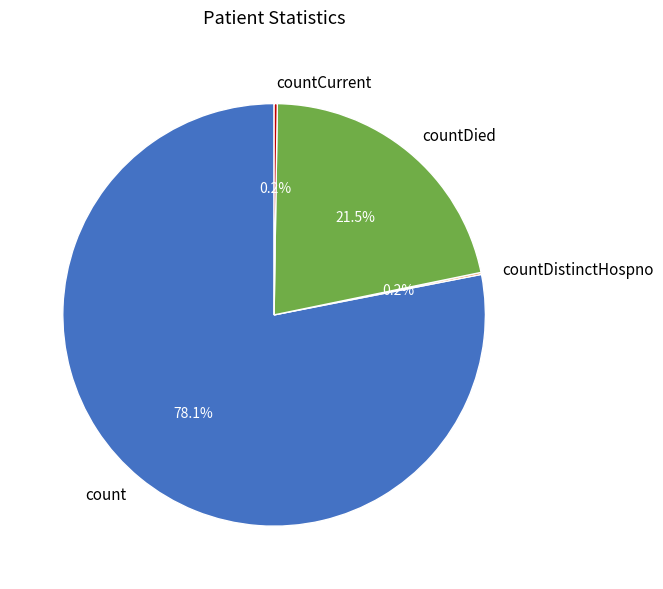

Does count account for over 50% of the chart?

Yes